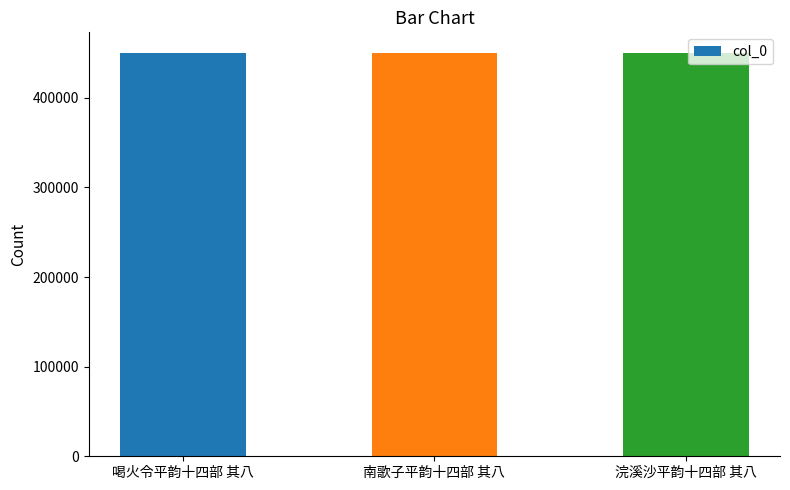

How many data points are less than 450589?

1